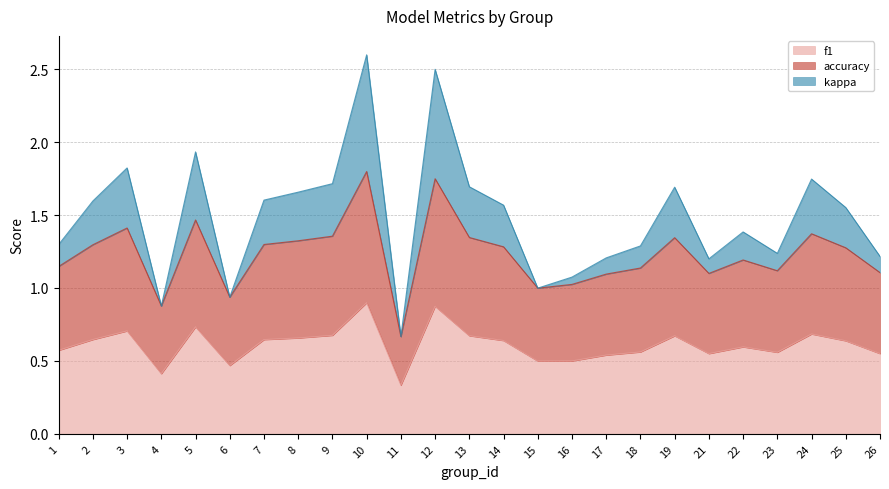

True or false: accuracy and kappa cross at least once.

False